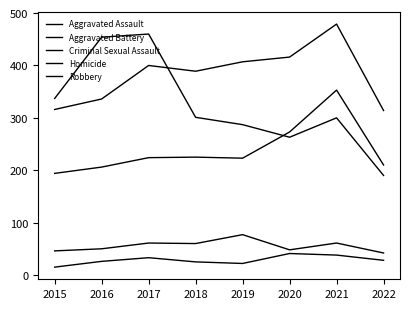

How many lines are shown in the chart?

5